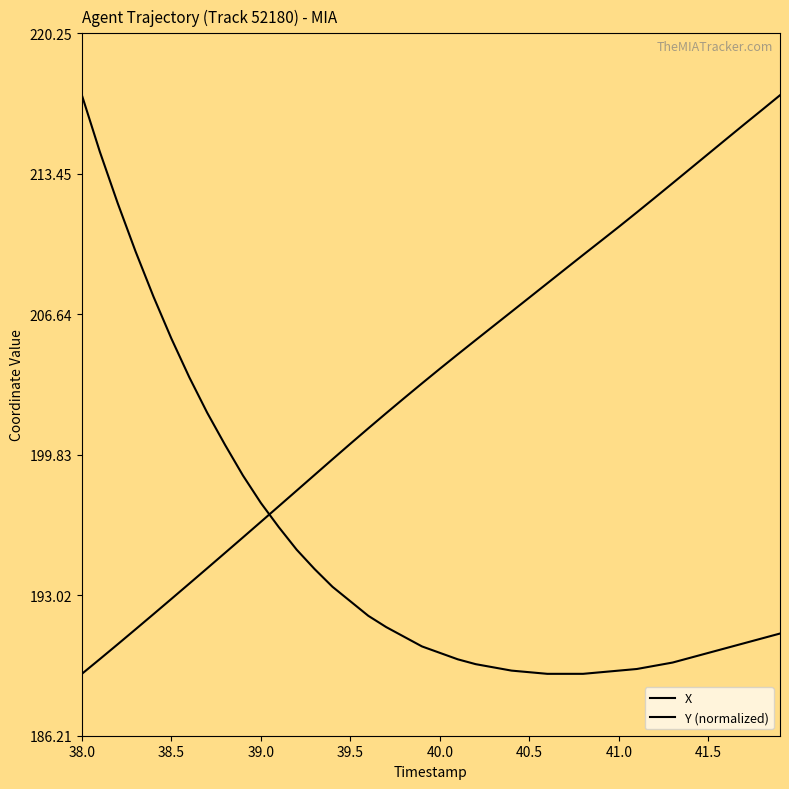

What is the difference between the maximum and minimum values in the Y (normalized) series?

28.0